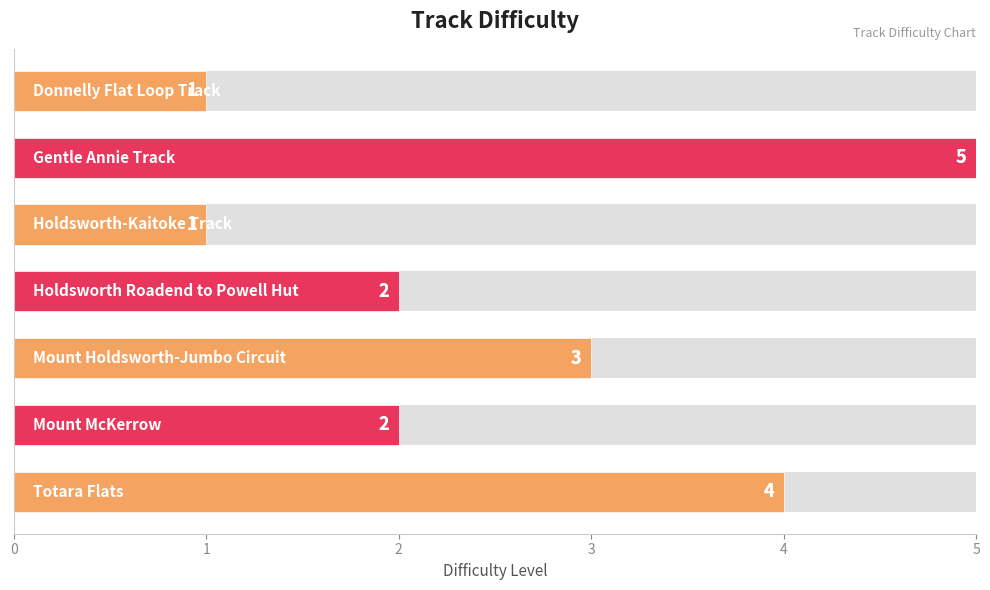

The value at 0 is 1. True or false?

False